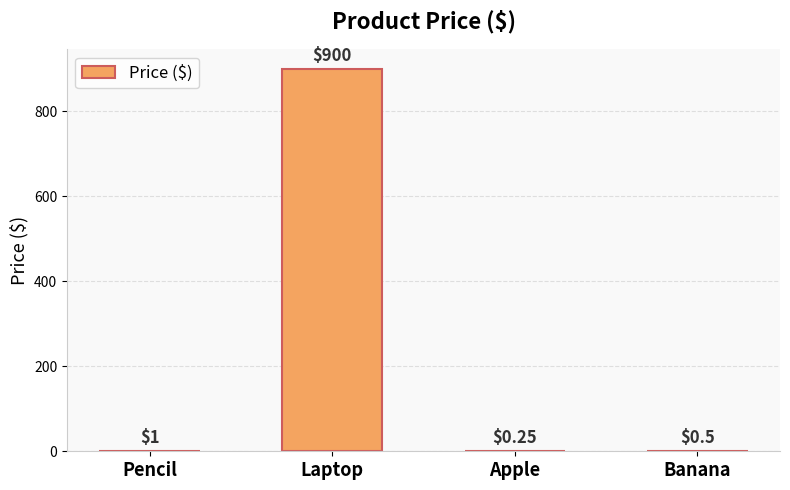

Which category has the highest value across all series?

Laptop